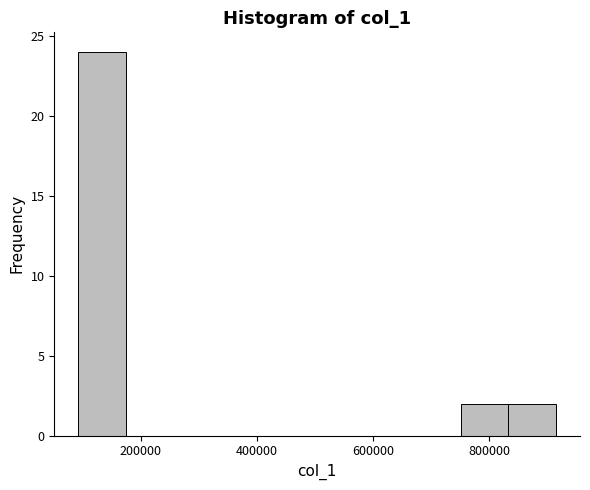

Reading left to right, list every bar in this chart as the range it spans on the x-axis followed by its height. Neither the bar edges nor the heights are printed on the chart, so give them approximately, as read against the axes.

100000 to 180000: 24
180000 to 260000: 0
260000 to 340000: 0
340000 to 420000: 0
420000 to 500000: 0
500000 to 580000: 0
580000 to 660000: 0
660000 to 760000: 0
760000 to 840000: 2
840000 to 920000: 2